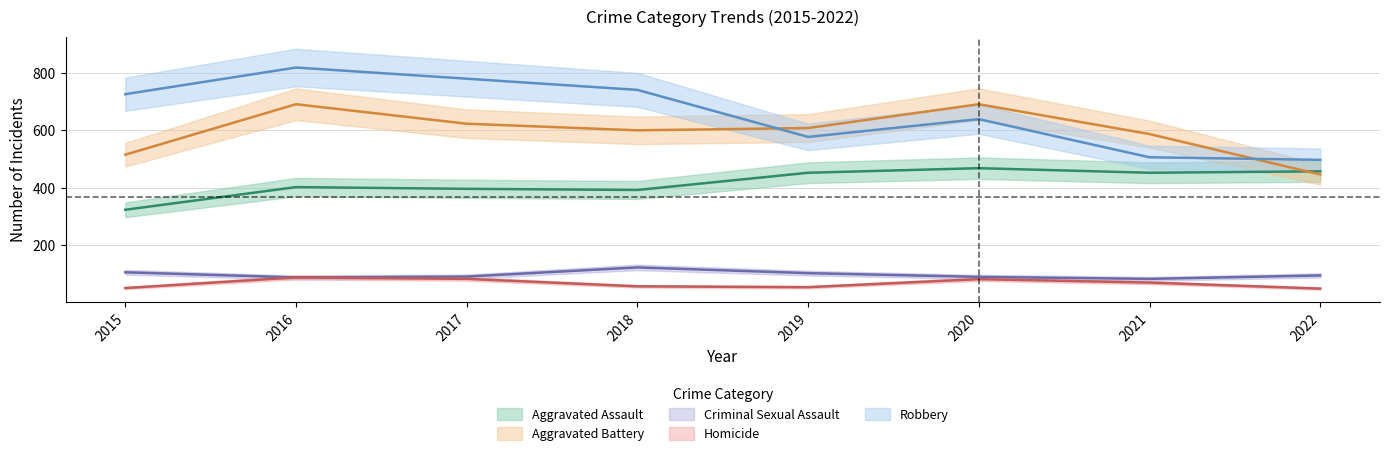

Between 2018 and 2022, which series saw the biggest shift?

Robbery